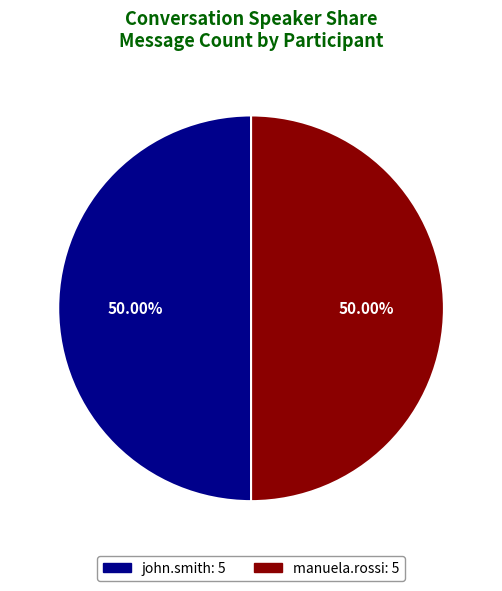

Which slice is the largest?

manuela.rossi